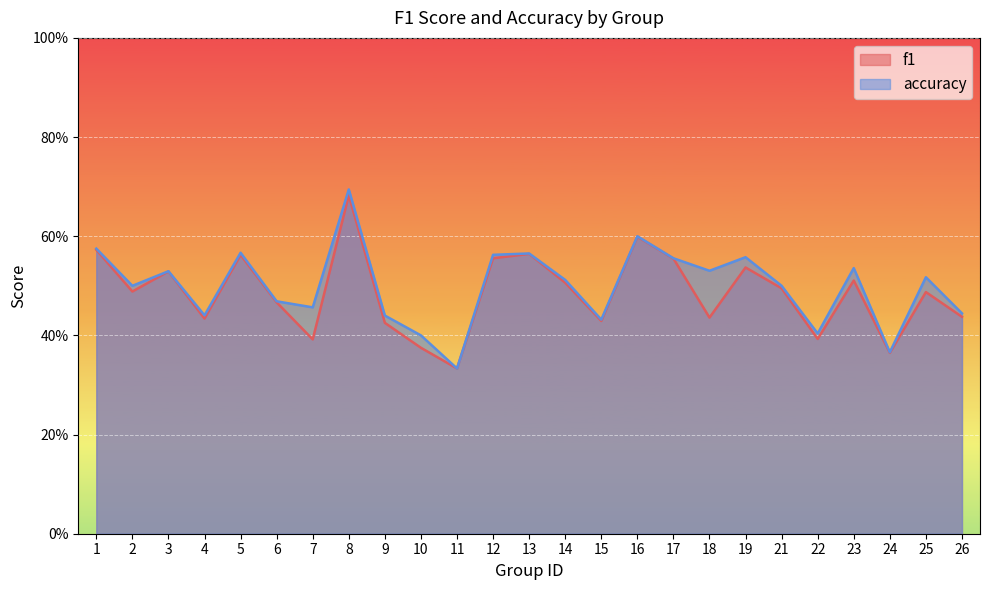

Which series has the widest spread of values?

accuracy